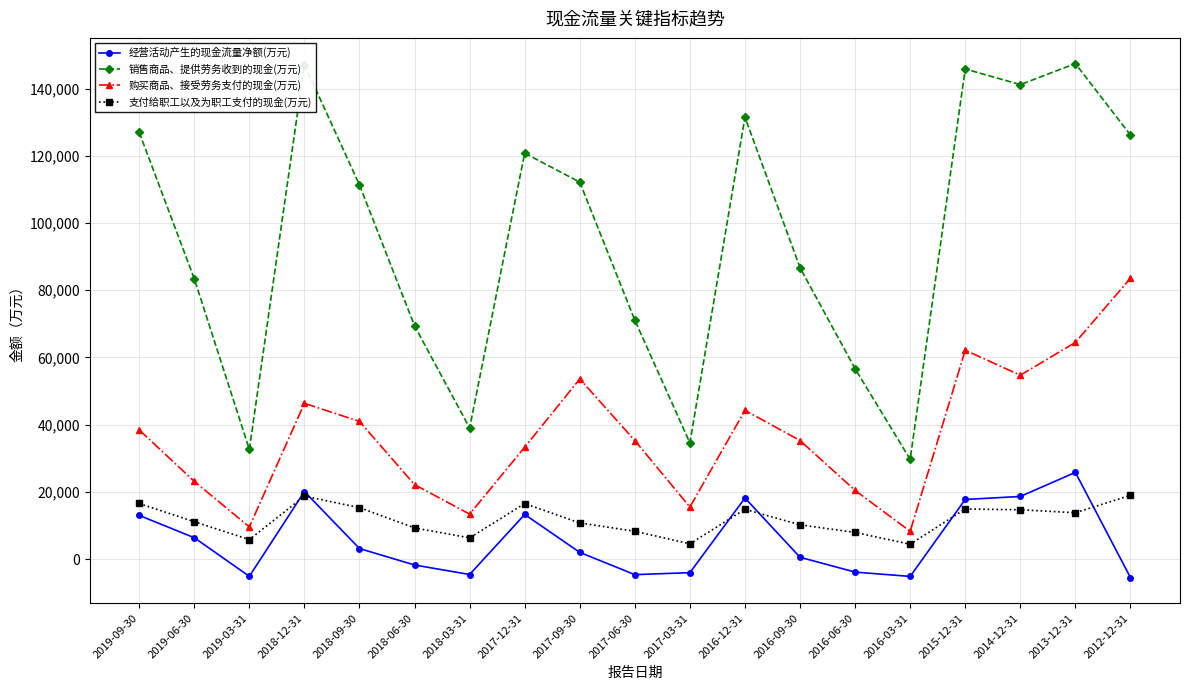

The value of 经营活动产生的现金流量净额(万元) at 2014-12-31 is 18652. True or false?

True